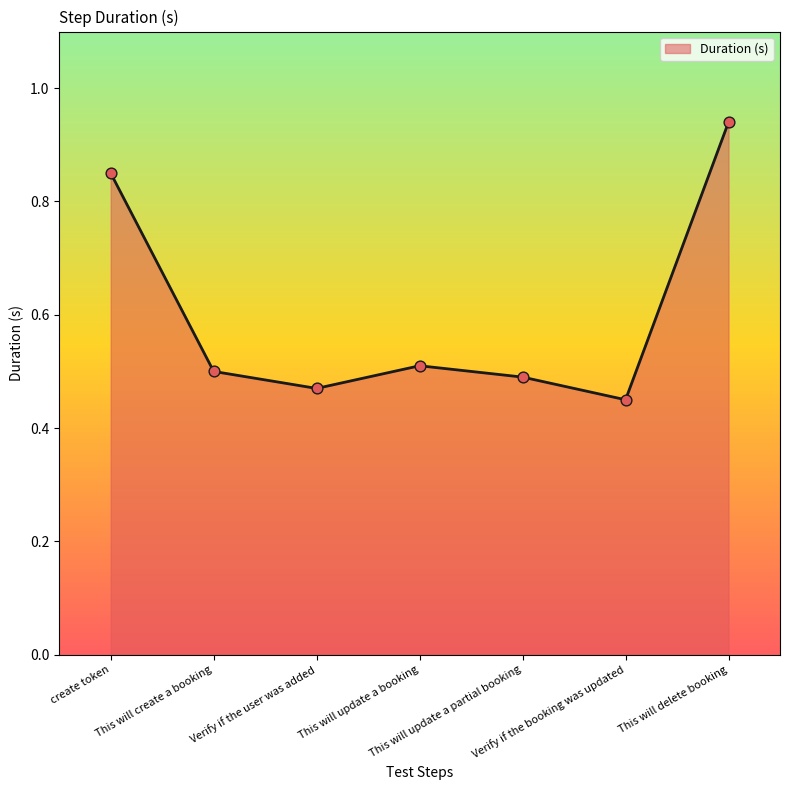

What is the average value?

0.6